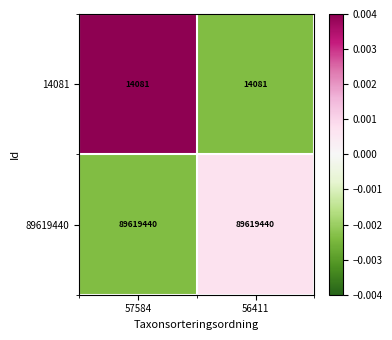

Reading left to right, transcribe all the data shown in this chart.

14081: 57584=14081	56411=14081
89619440: 57584=89619440	56411=89619440